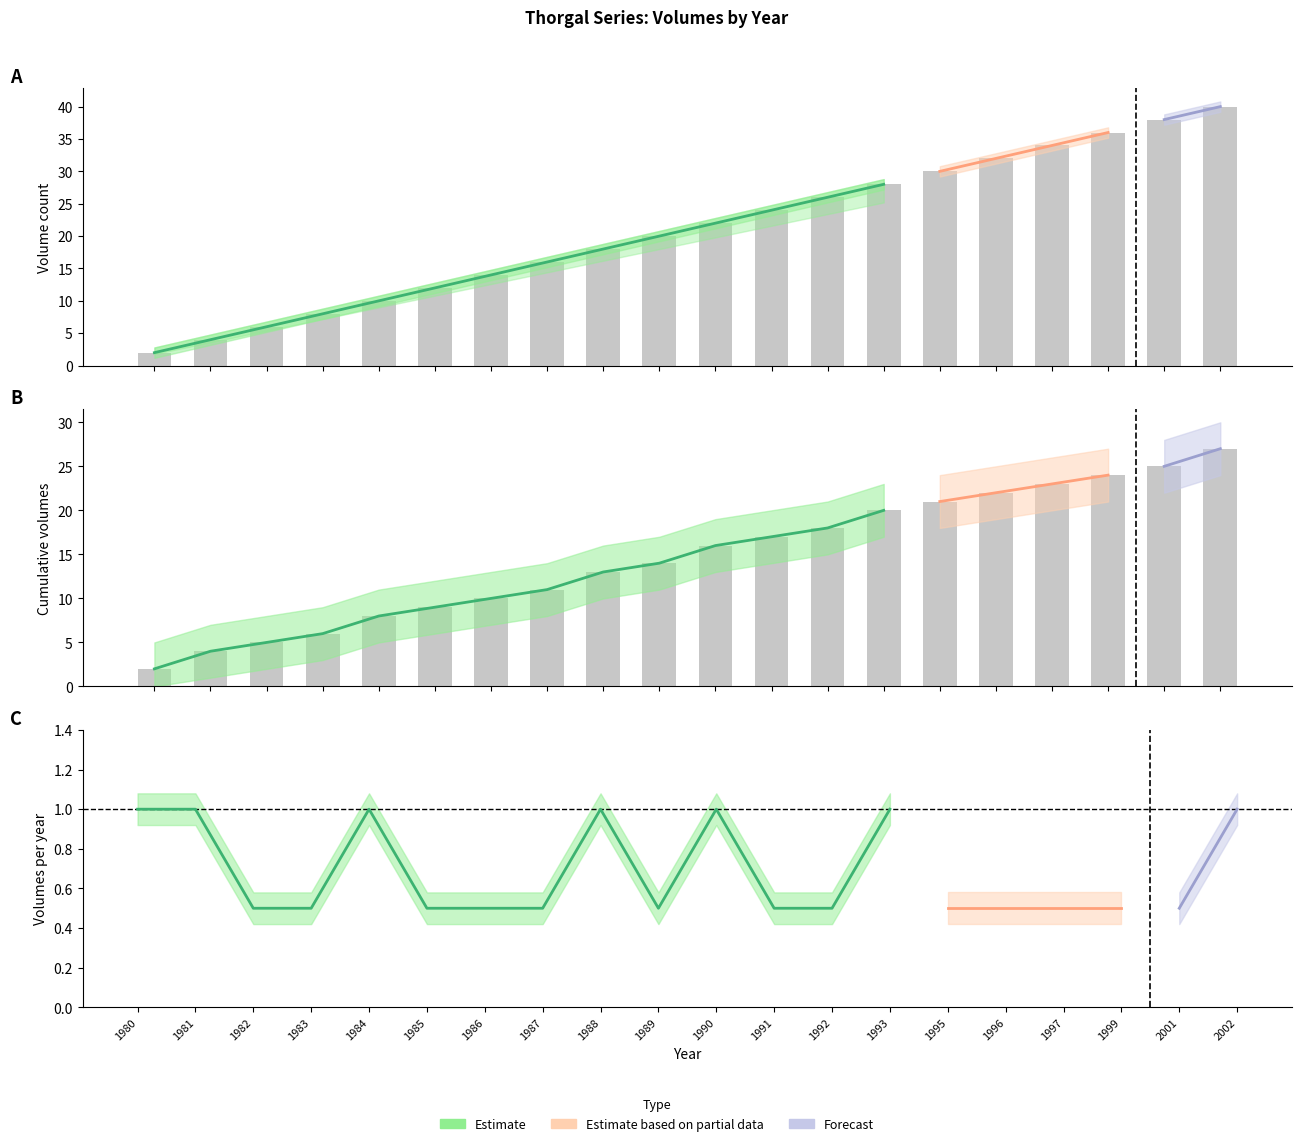

At which category is the sum across all series the highest?

2002